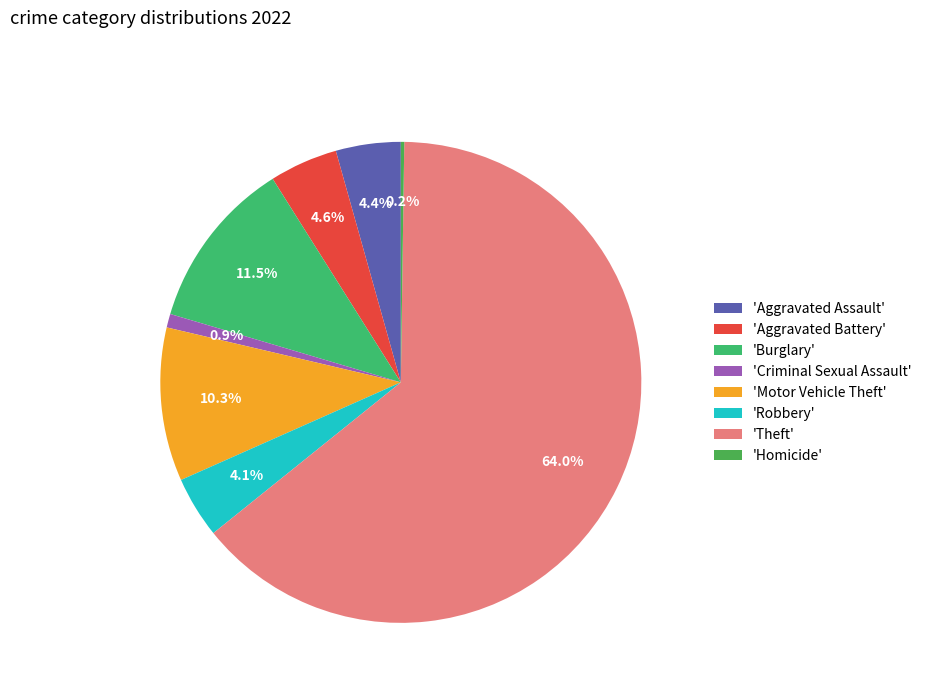

Which category has the biggest portion of the pie?

'Theft'